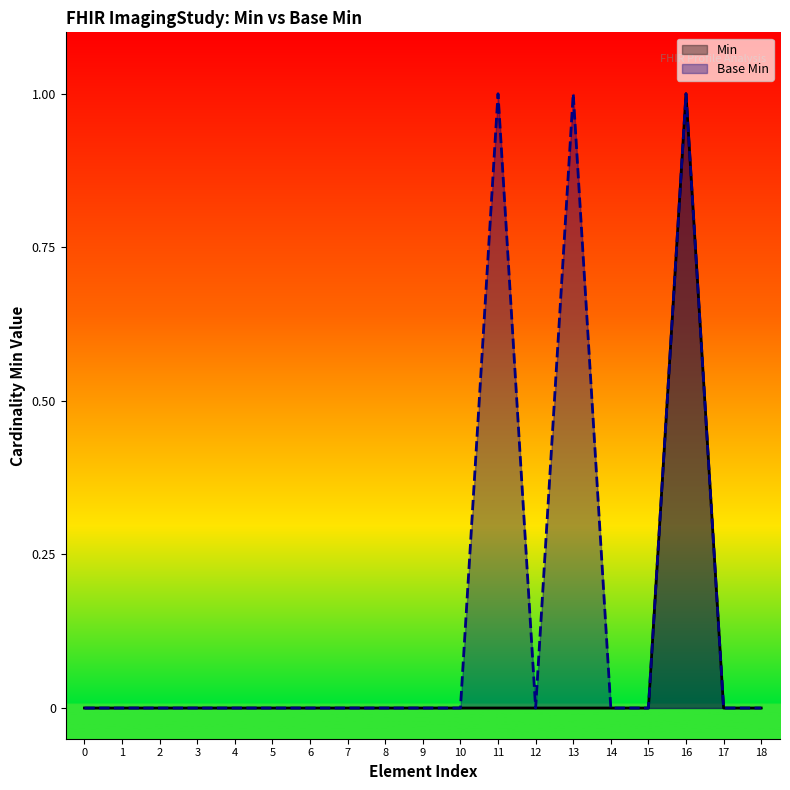

At how many categories does at least one series exceed 0?

3